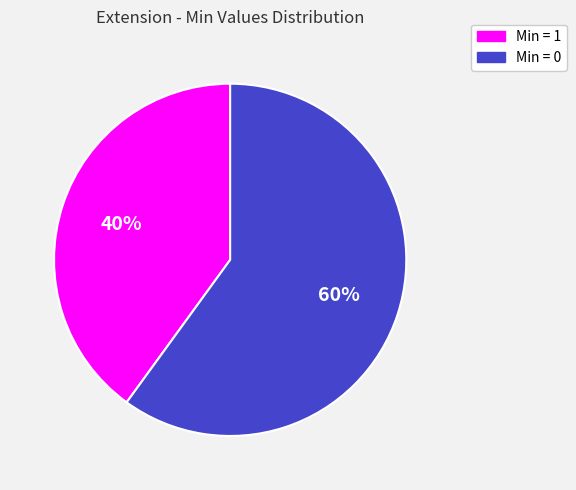

Is there any slice that represents more than half of the pie?

Yes